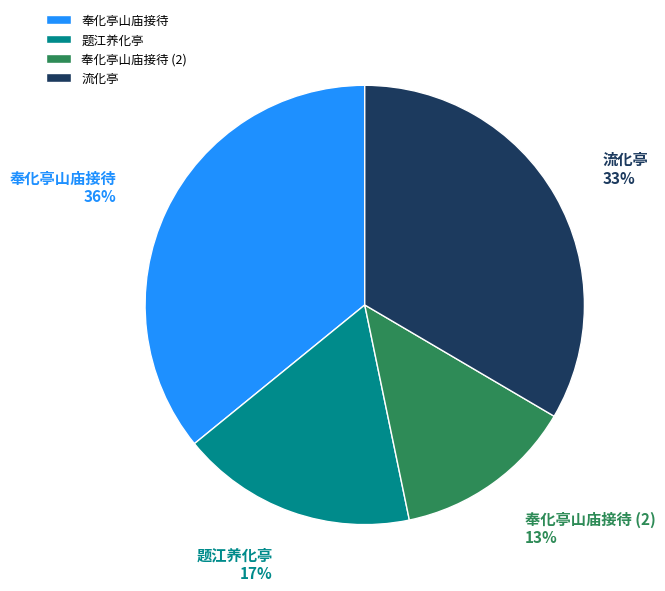

To the nearest percent, what percentage of the pie is 奉化亭山庙接待?

36%